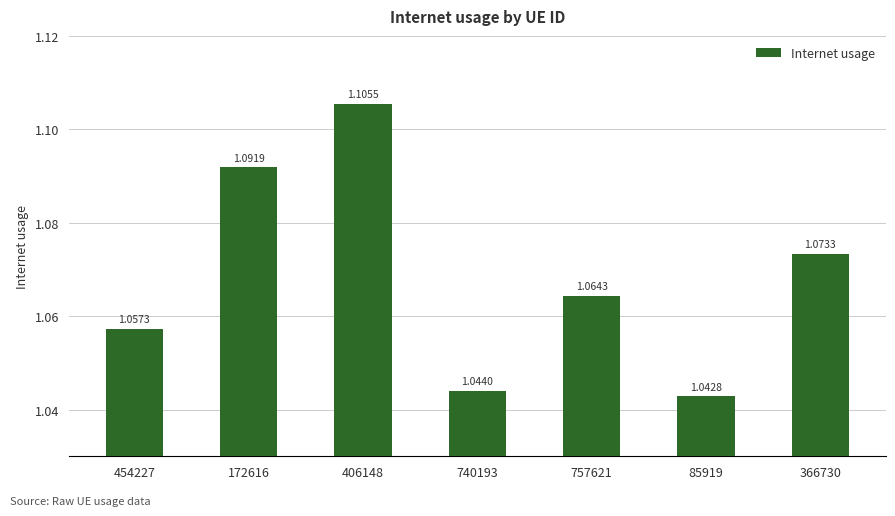

Rank the categories by value from lowest to highest.

85919, 740193, 454227, 757621, 366730, 172616, 406148